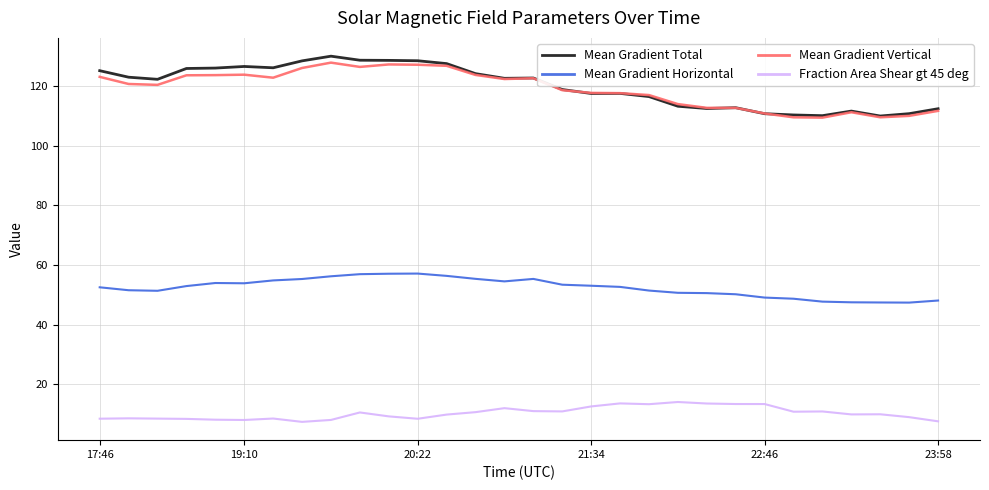

Which series has the widest spread of values?

Mean Gradient Total